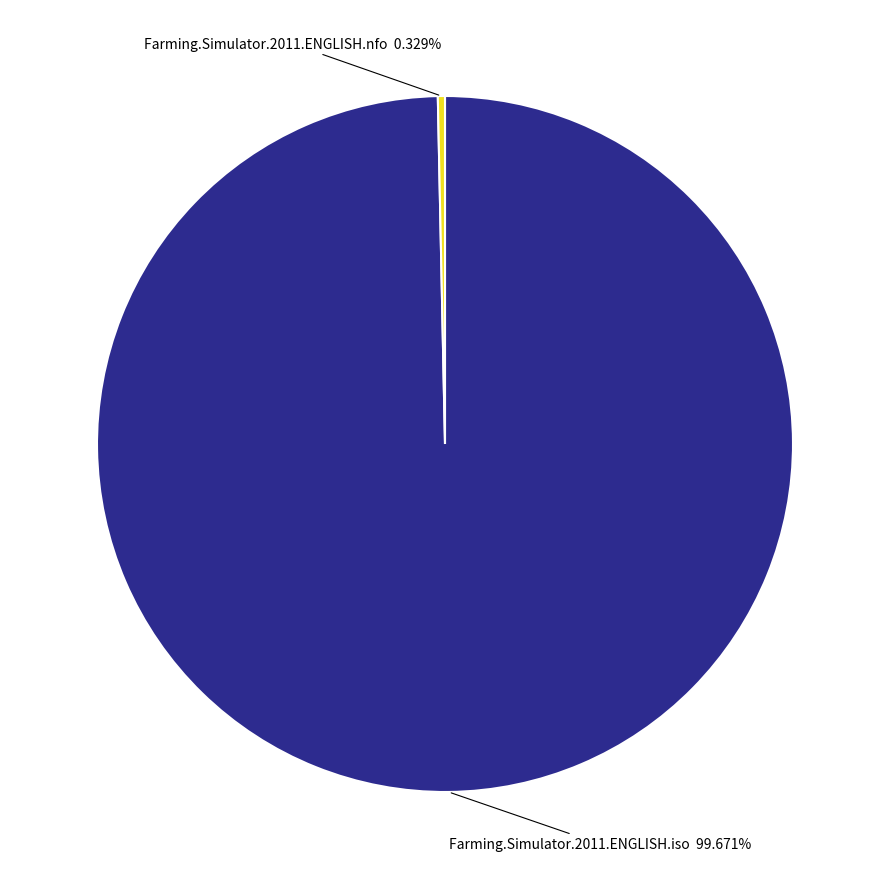

Count the number of slices in the pie.

2